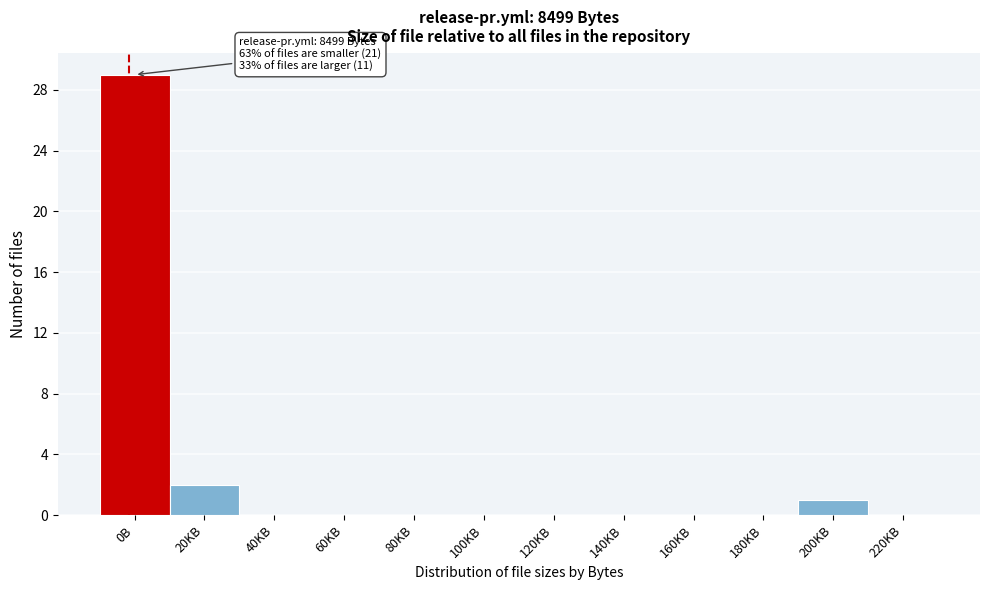

Reading left to right, transcribe all the data shown in this chart.

0B=29	20KB=2	40KB=0	60KB=0	80KB=0	100KB=0	120KB=0	140KB=0	160KB=0	180KB=0	200KB=1	220KB=0